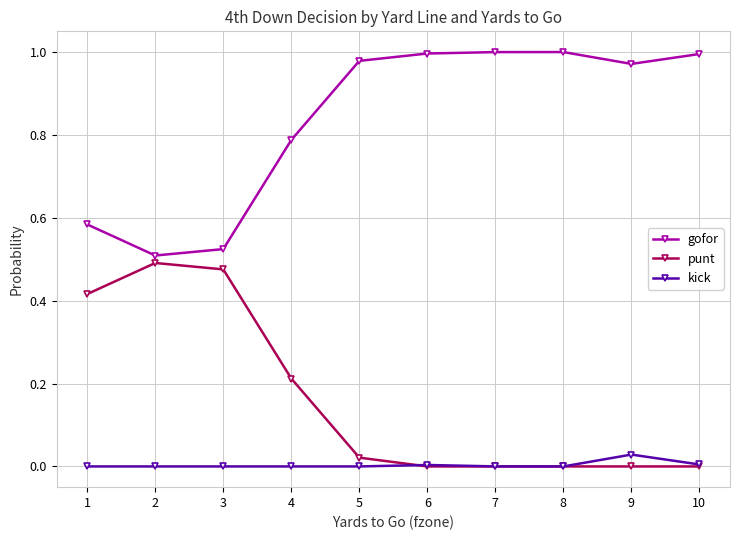

True or false: kick has more than 0 points higher than both neighbors.

True